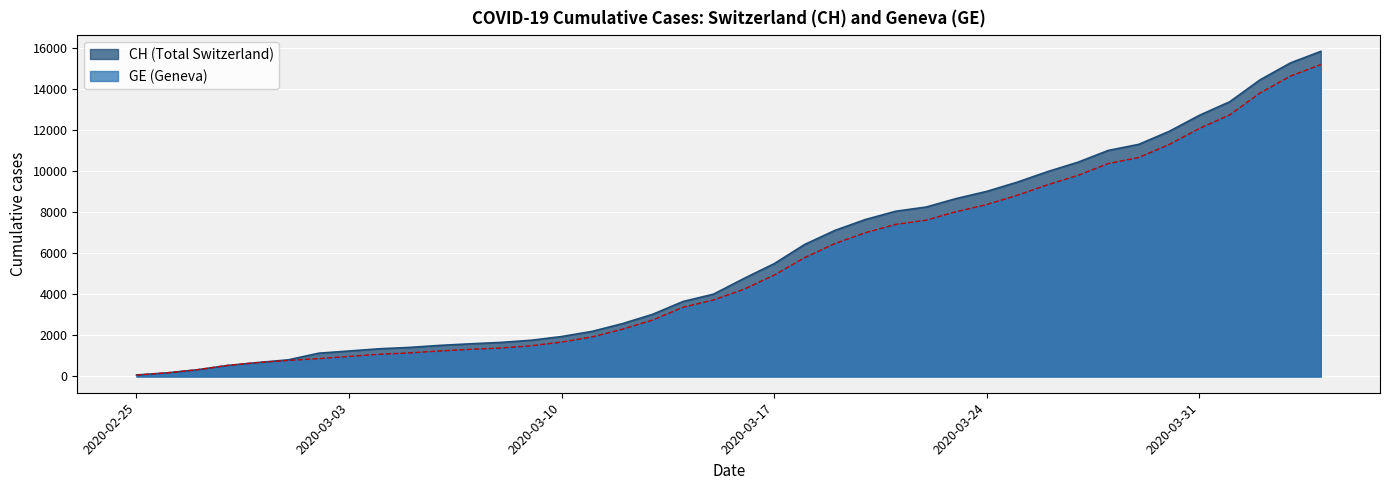

Rank the categories by CH value from lowest to highest.

2020-02-25, 2020-02-26, 2020-02-27, 2020-02-28, 2020-02-29, 2020-03-01, 2020-03-02, 2020-03-03, 2020-03-04, 2020-03-05, 2020-03-06, 2020-03-07, 2020-03-08, 2020-03-09, 2020-03-10, 2020-03-11, 2020-03-12, 2020-03-13, 2020-03-14, 2020-03-15, 2020-03-16, 2020-03-17, 2020-03-18, 2020-03-19, 2020-03-20, 2020-03-21, 2020-03-22, 2020-03-23, 2020-03-24, 2020-03-25, 2020-03-26, 2020-03-27, 2020-03-28, 2020-03-29, 2020-03-30, 2020-03-31, 2020-04-01, 2020-04-02, 2020-04-03, 2020-04-04